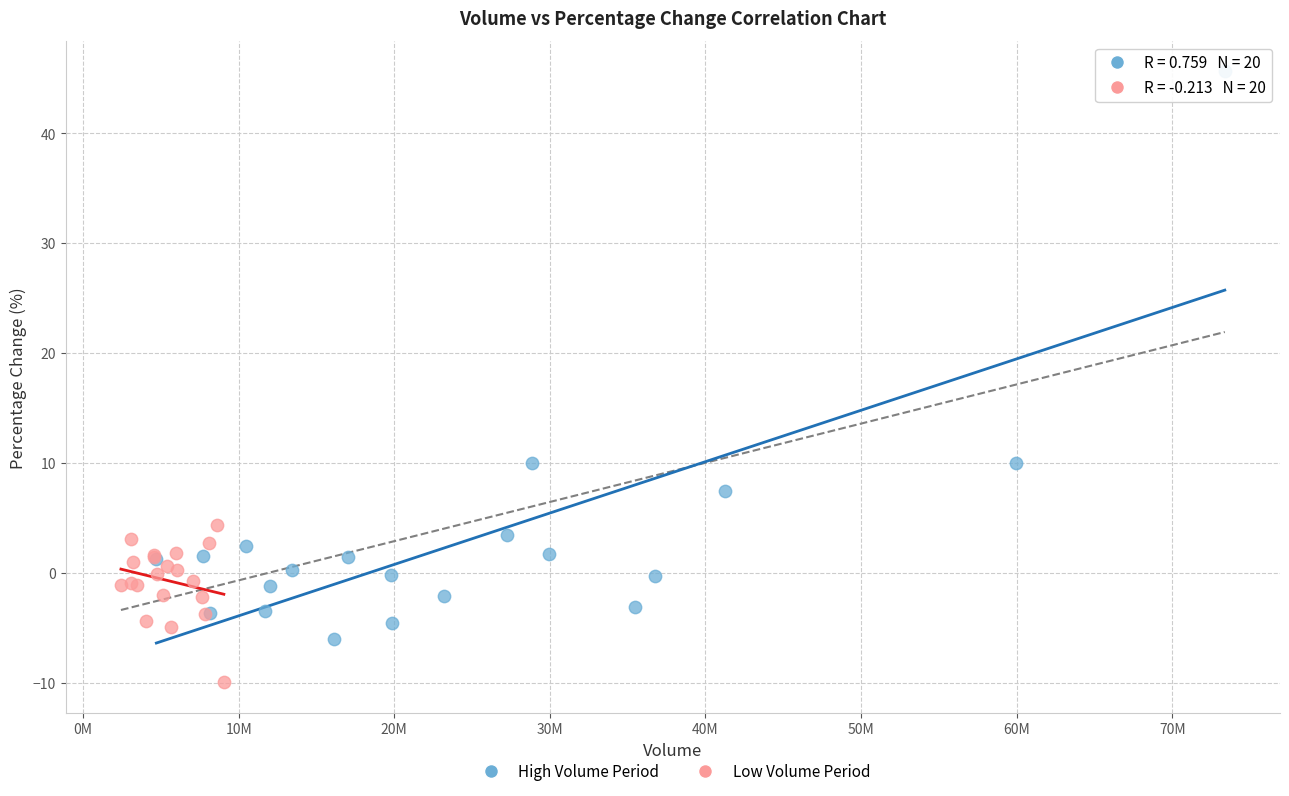

Which series has the widest spread of Y values?

High Volume Period